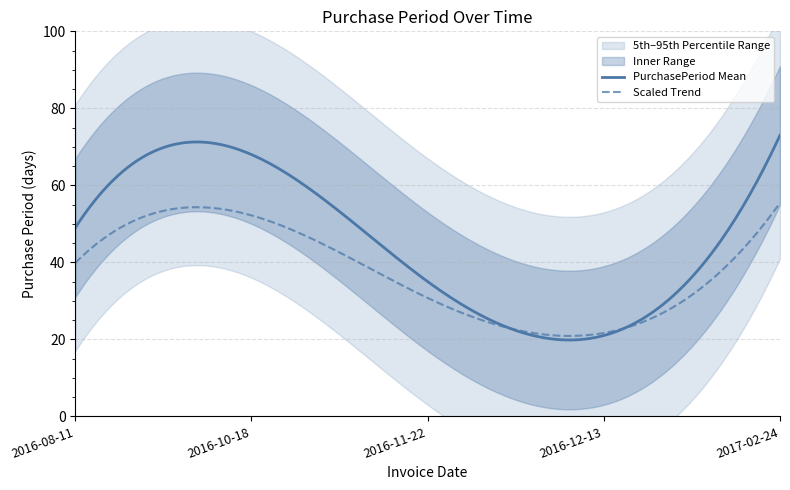

How many lines are shown in the chart?

1